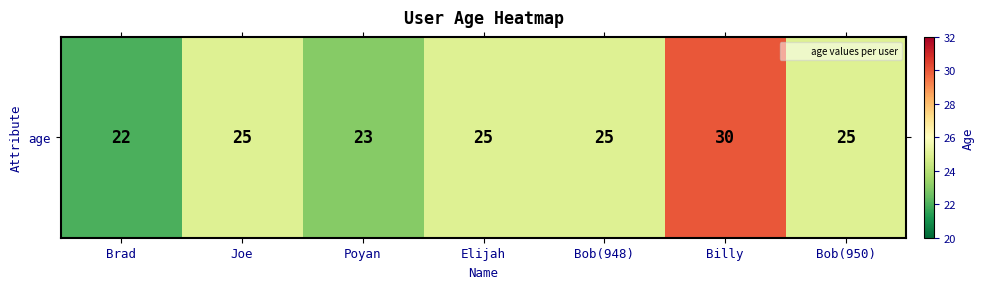

Reading left to right, transcribe all the data shown in this chart.

Brad=22	Joe=25	Poyan=23	Elijah=25	Bob(948)=25	Billy=30	Bob(950)=25